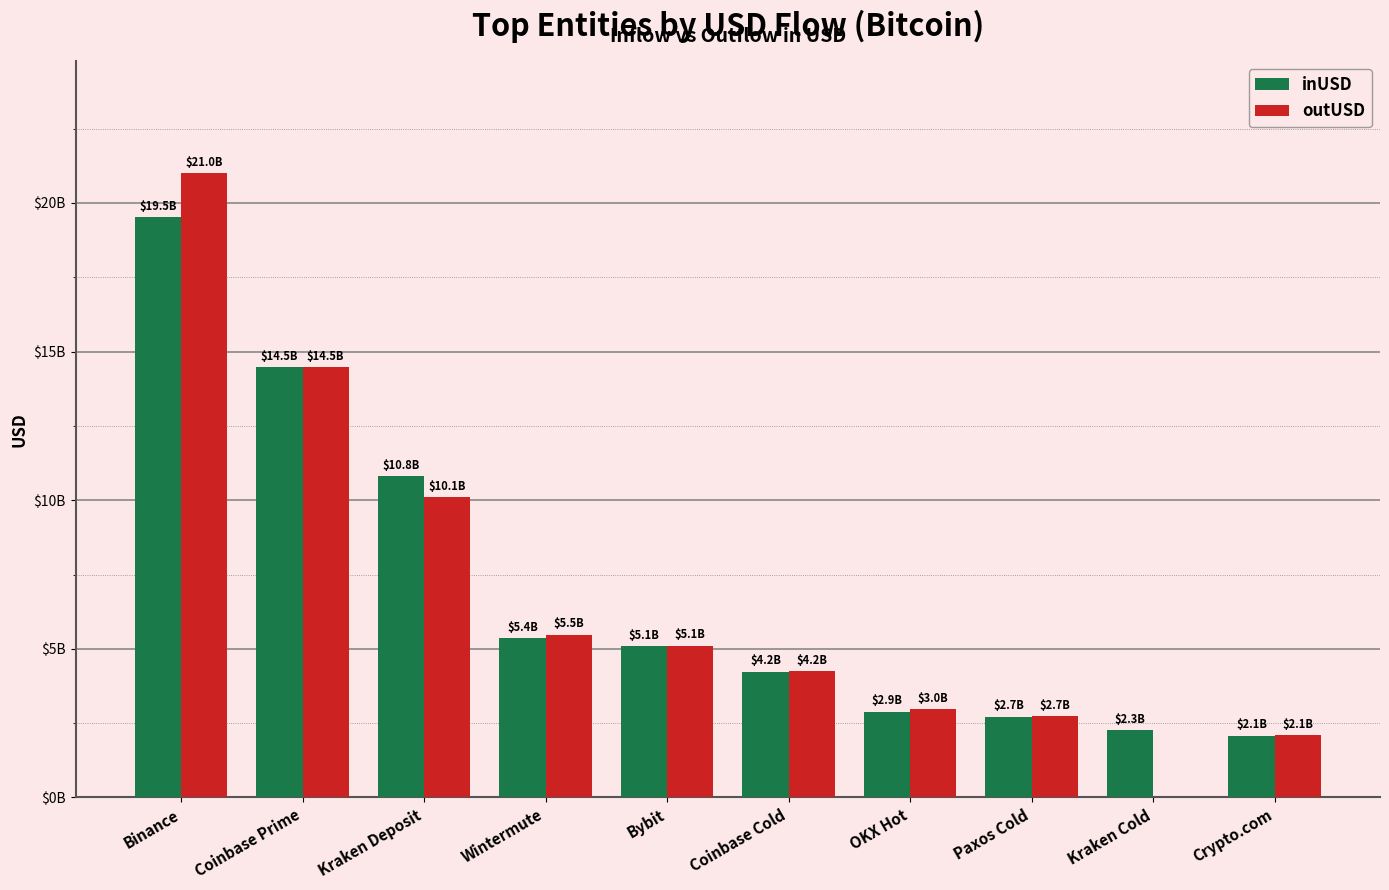

Which category has the highest value in the outUSD series?

Binance